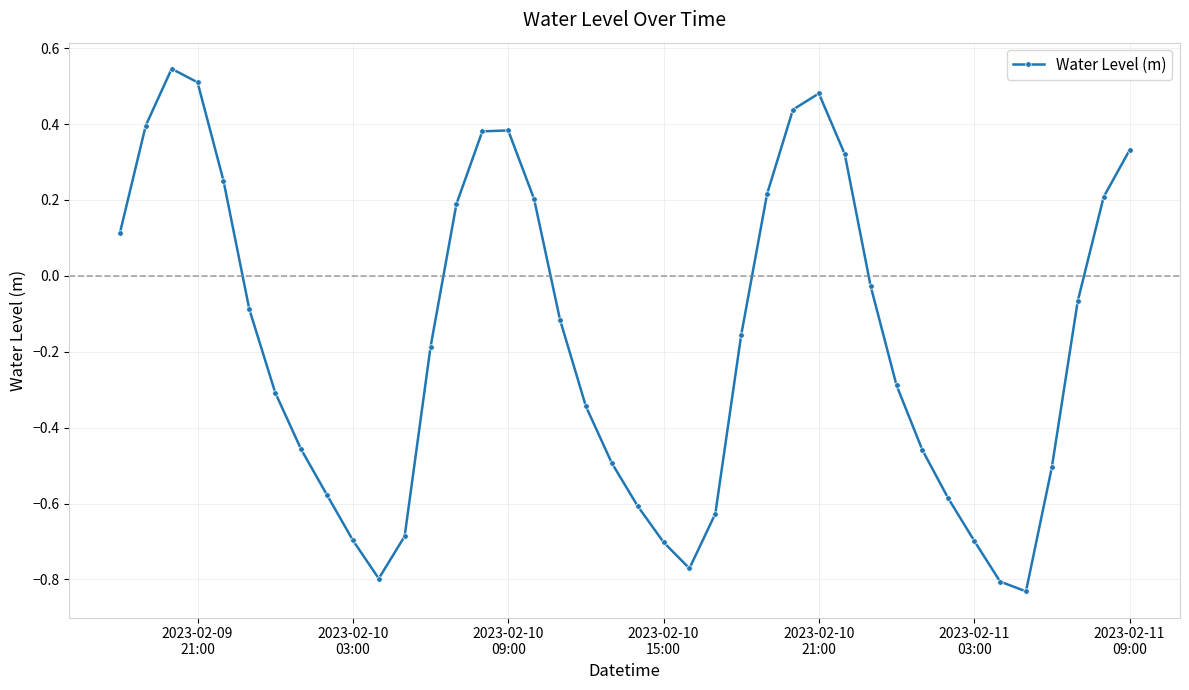

What is the sum of all values?

-6.9